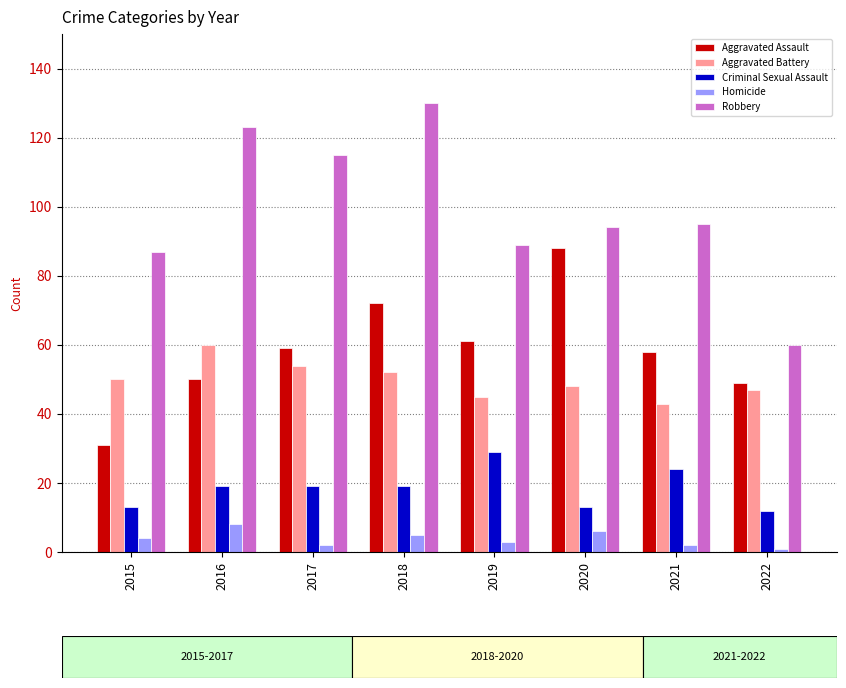

Which series changed the most between 2017 and 2021?

Robbery